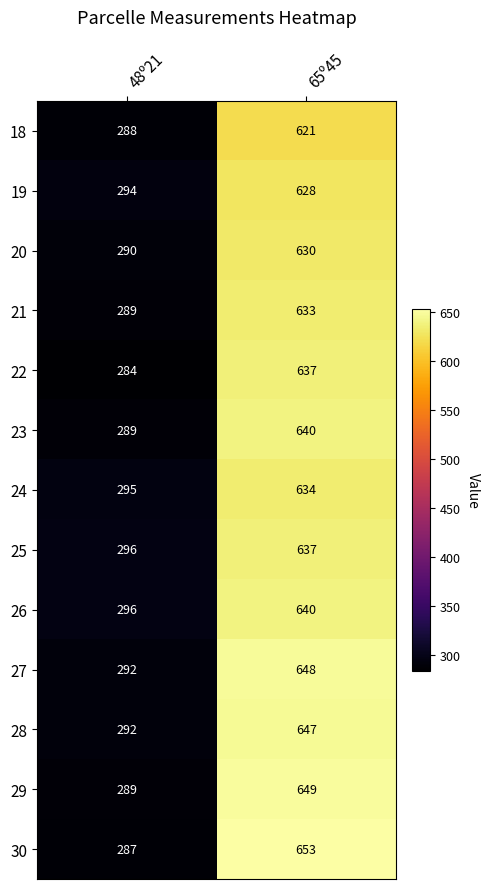

At which category is the sum across all series the highest?

65º45